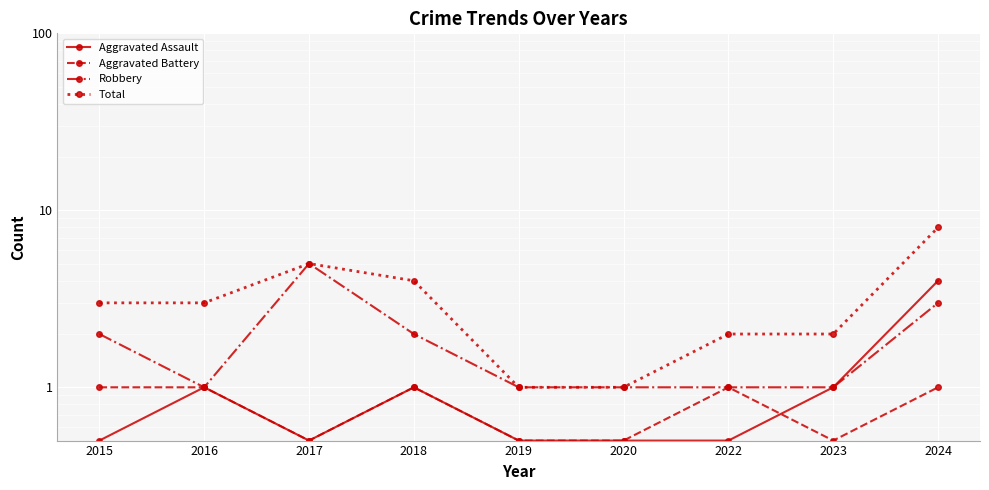

Reading right to left, what are all the values shown in this chart?

Aggravated Assault: 4.0	1.0	0.5	0.5	0.5	1.0	0.5	1.0	0.5
Aggravated Battery: 1.0	0.5	1.0	0.5	0.5	1.0	0.5	1.0	1.0
Robbery: 3.0	1.0	1.0	1.0	1.0	2.0	5.0	1.0	2.0
Total: 8.0	2.0	2.0	1.0	1.0	4.0	5.0	3.0	3.0